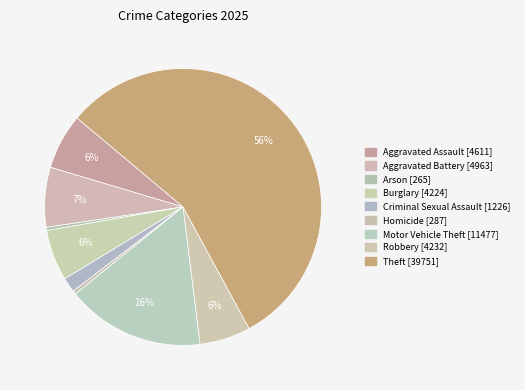

Do Robbery and Aggravated Assault together represent more than half of the pie?

No